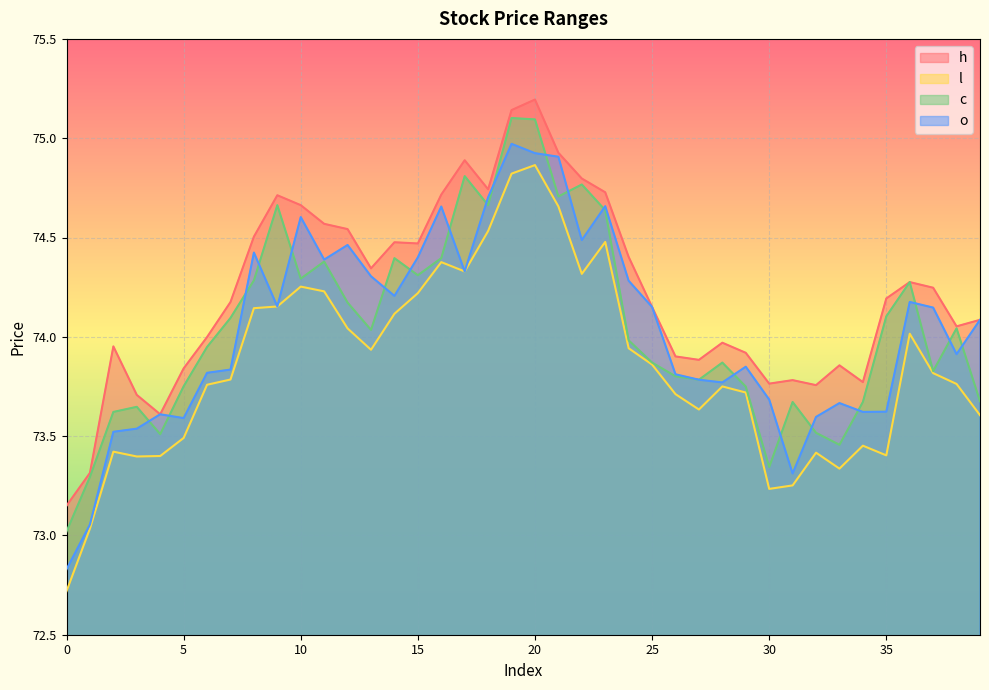

True or false: c and h cross at least once.

False